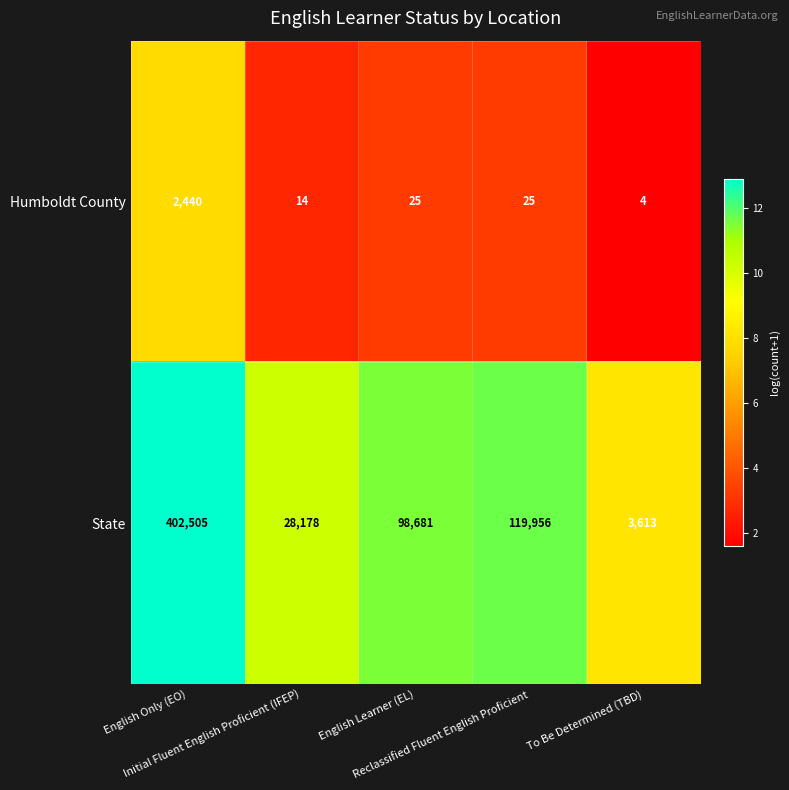

Count the number of data series in this chart.

2